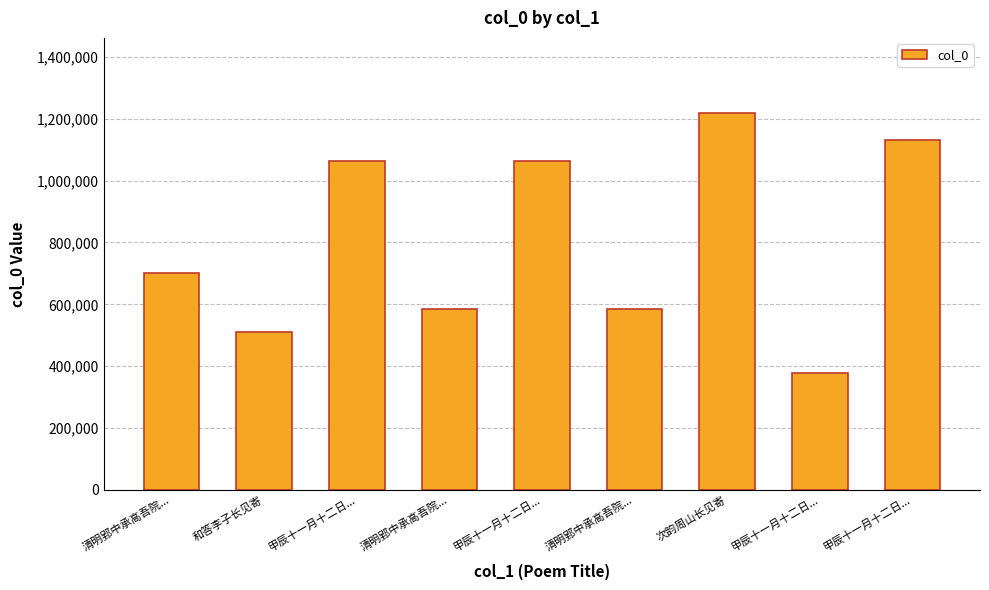

Rank the categories by value from highest to lowest.

次韵周山长见寄, 甲辰十一月十二日..., 甲辰十一月十二日..., 甲辰十一月十二日..., 清明郢中承高吾院..., 清明郢中承高吾院..., 清明郢中承高吾院..., 和答李子长见寄, 甲辰十一月十二日...